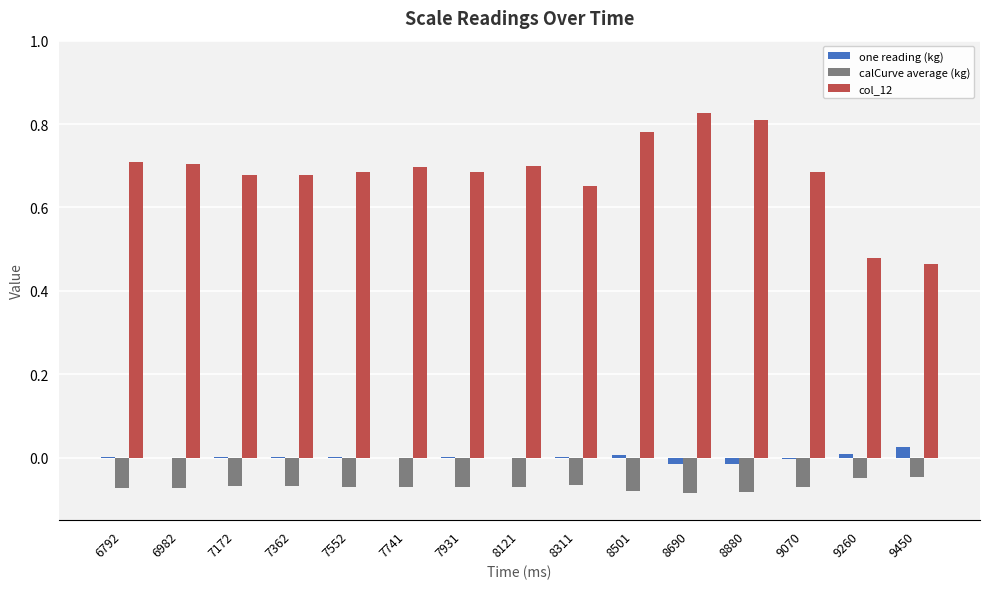

Which series has the largest total across all categories?

col_12